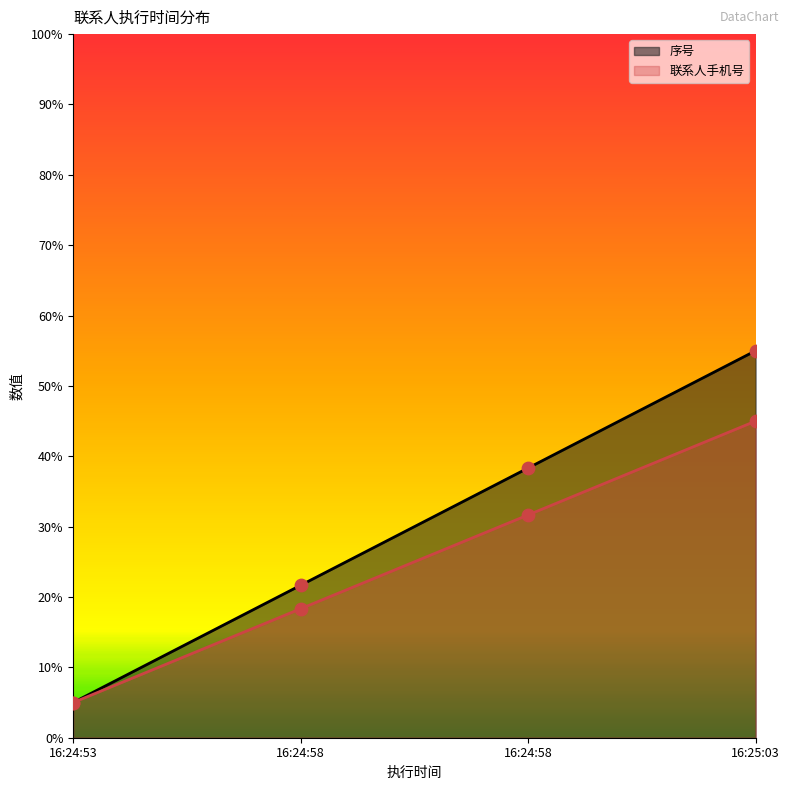

What are all the series names shown in the legend?

序号, 联系人手机号